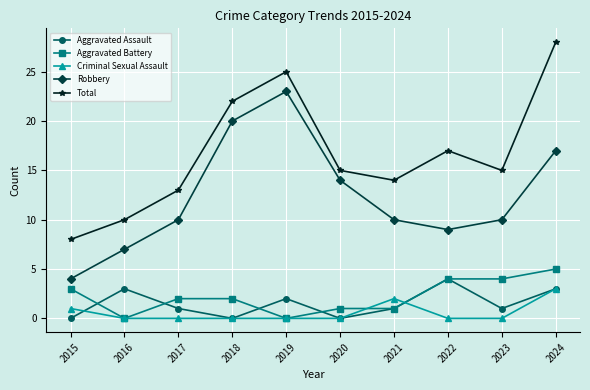

True or false: Robbery has a value of 15 at 2017.

False